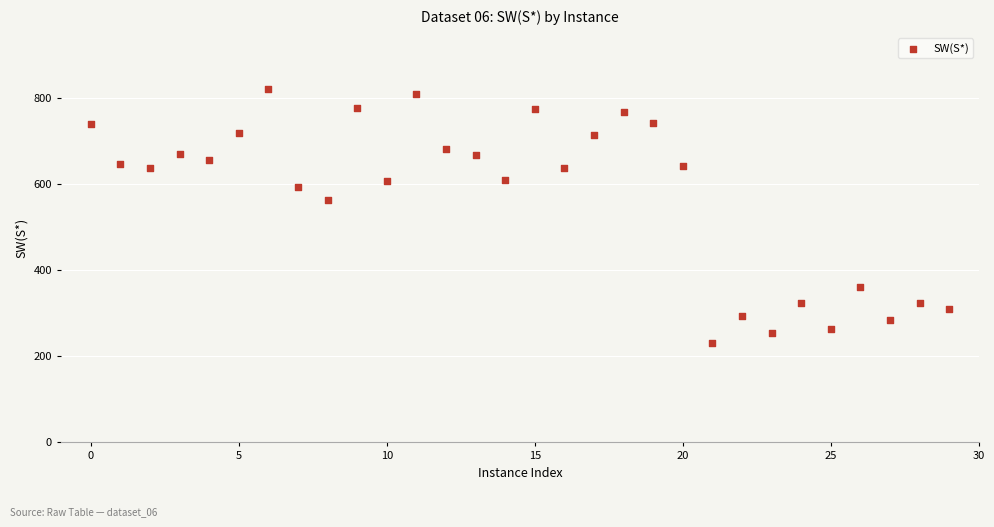

What Y value in the scatter plot is closest to 525?

561.6